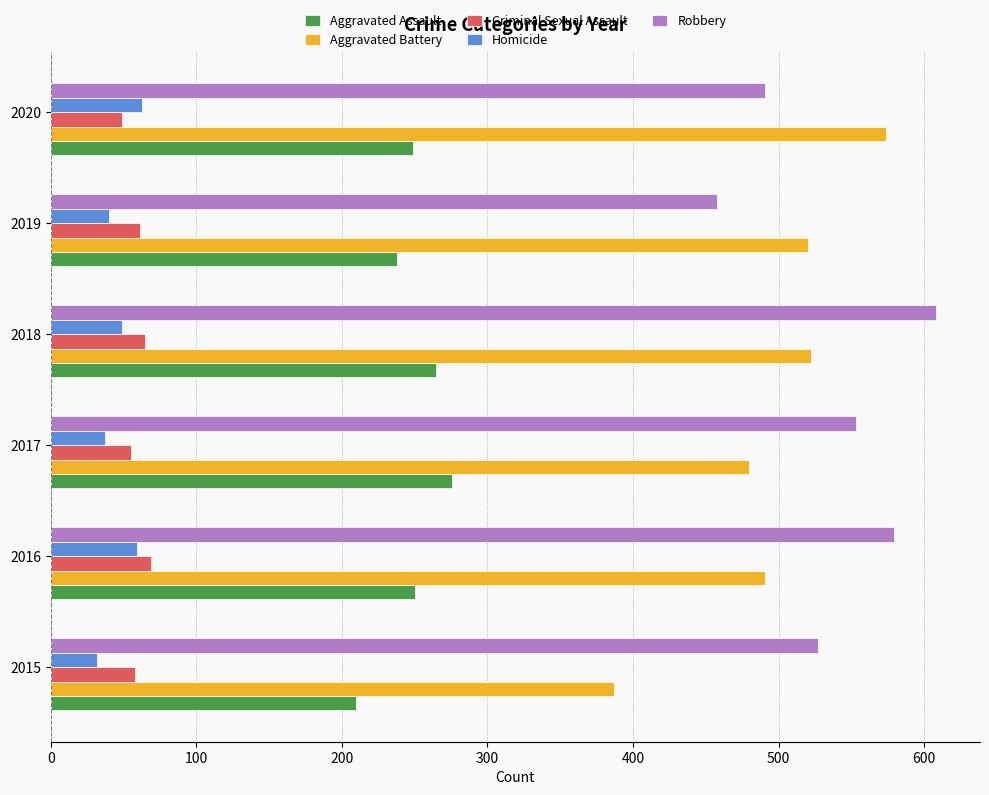

What is the approximate value of Aggravated Assault at 2017?

276